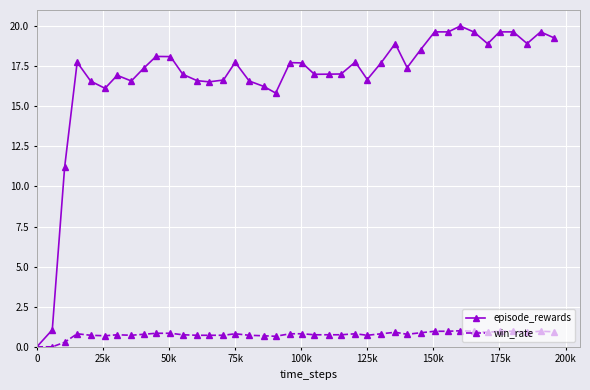

At how many categories does at least one series exceed 8?

38